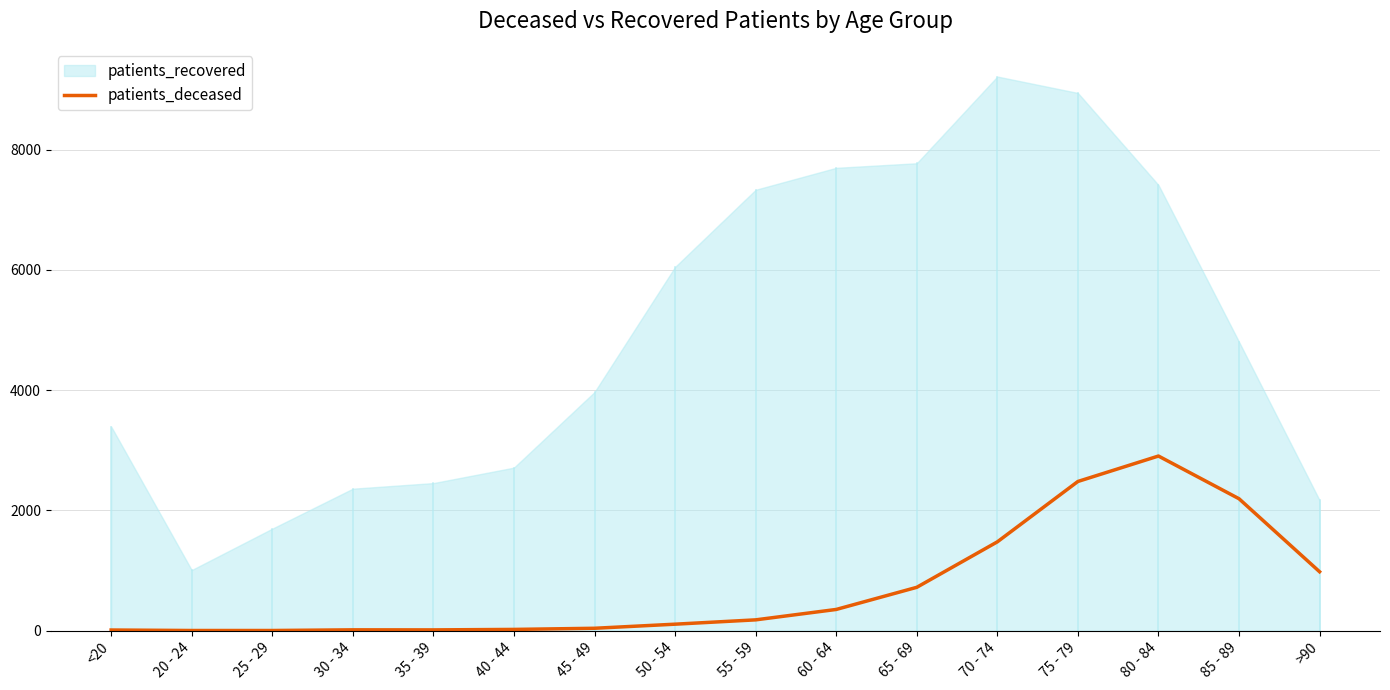

The value of patients_deceased at 80 - 84 is 4517. True or false?

False